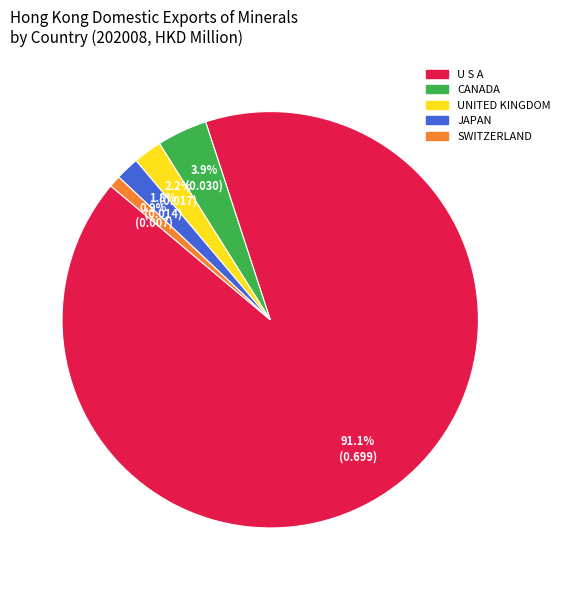

Does any single category account for the majority?

Yes